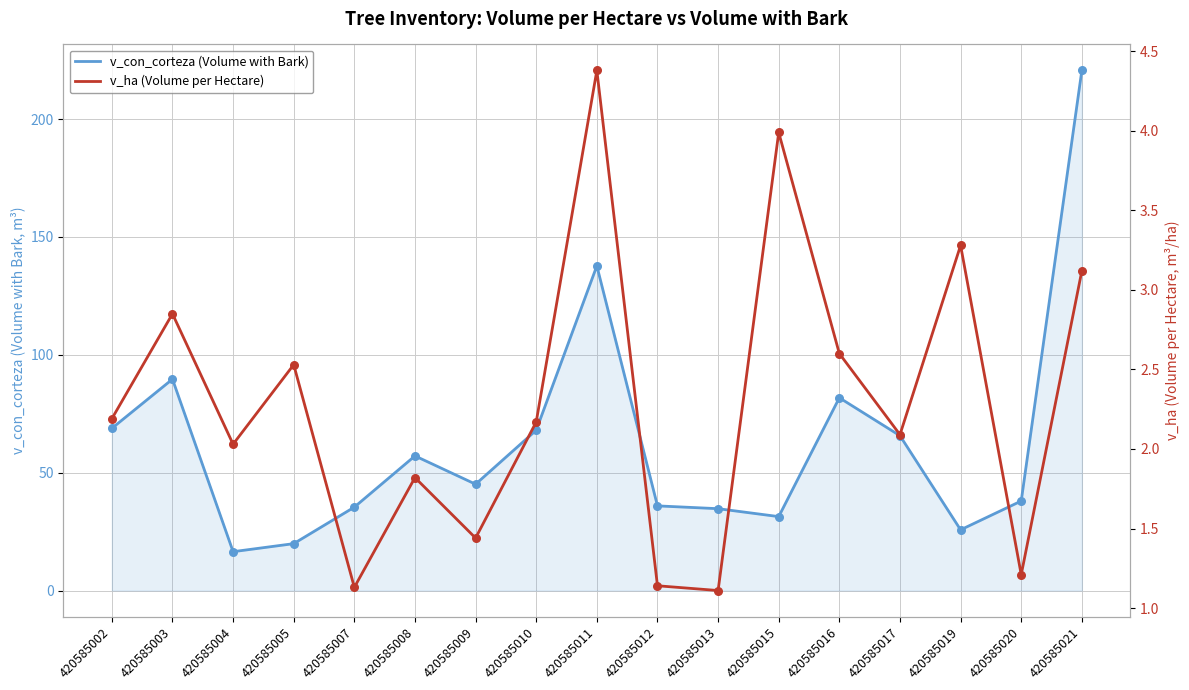

Which series contains the highest Y value?

v_con_corteza (Volume with Bark)